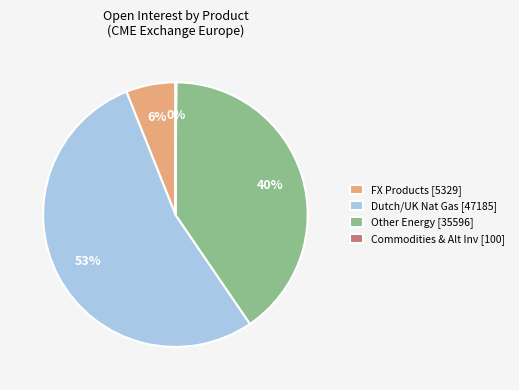

Combined, do Other Energy [35596] and FX Products [5329] account for over 50%?

No